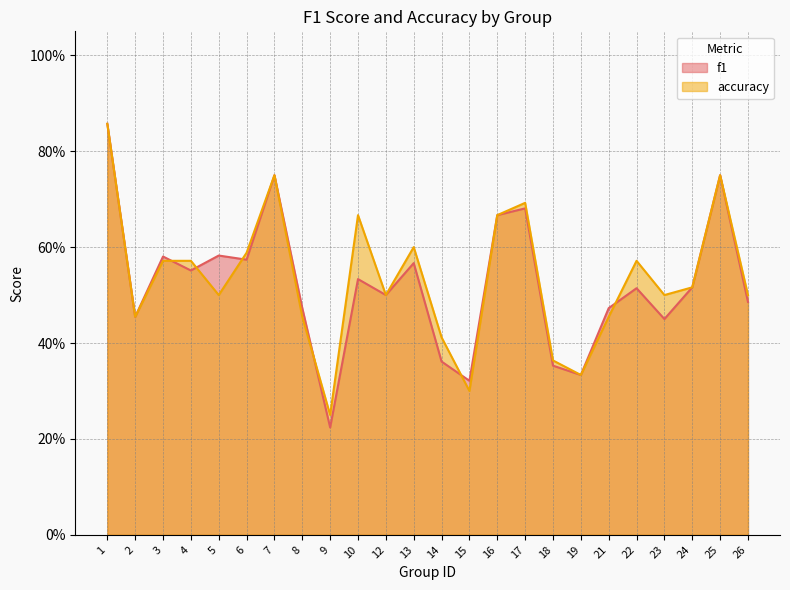

Reading left to right, transcribe all the data shown in this chart.

f1: 1=0.9	2=0.5	3=0.6	4=0.6	5=0.6	6=0.6	7=0.8	8=0.5	9=0.2	10=0.5	12=0.5	13=0.6	14=0.4	15=0.3	16=0.7	17=0.7	18=0.4	19=0.3	21=0.5	22=0.5	23=0.5	24=0.5	25=0.8	26=0.5
accuracy: 1=0.9	2=0.5	3=0.6	4=0.6	5=0.5	6=0.6	7=0.8	8=0.5	9=0.2	10=0.7	12=0.5	13=0.6	14=0.4	15=0.3	16=0.7	17=0.7	18=0.4	19=0.3	21=0.5	22=0.6	23=0.5	24=0.5	25=0.8	26=0.5